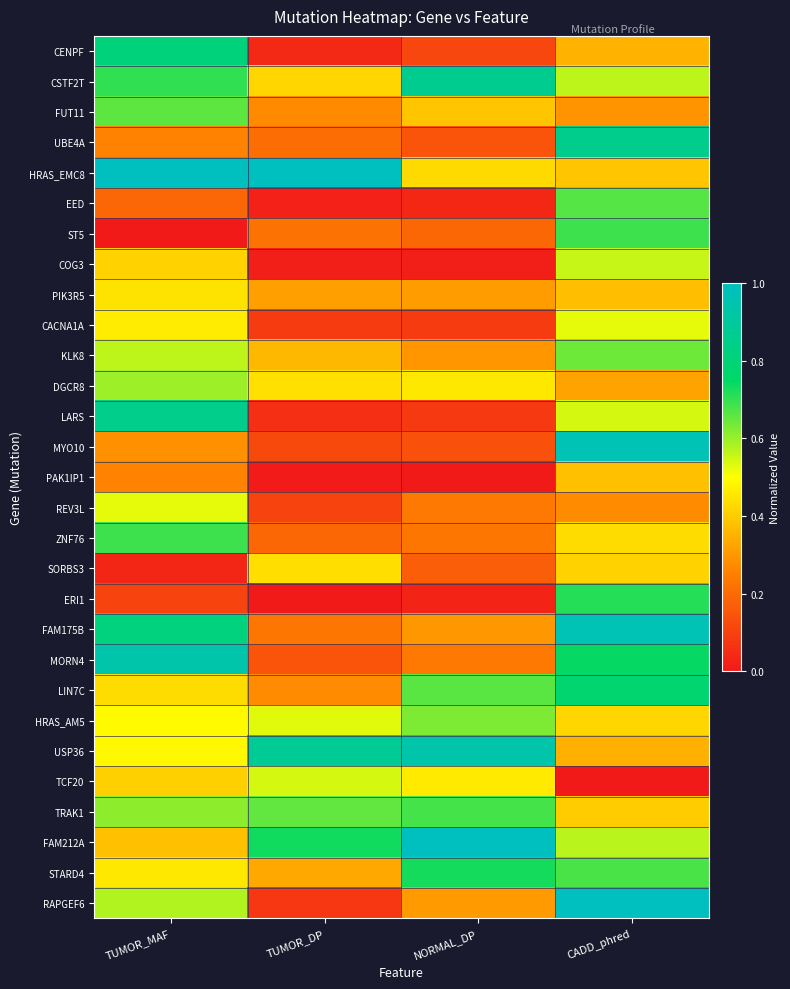

At TUMOR_MAF, list the series in order from smallest to largest.

ST5, SORBS3, ERI1, EED, UBE4A, PAK1IP1, MYO10, FAM212A, TCF20, COG3, LIN7C, PIK3R5, STARD4, CACNA1A, USP36, HRAS_AM5, REV3L, KLK8, RAPGEF6, DGCR8, TRAK1, FUT11, ZNF76, CSTF2T, CENPF, FAM175B, LARS, MORN4, HRAS_EMC8